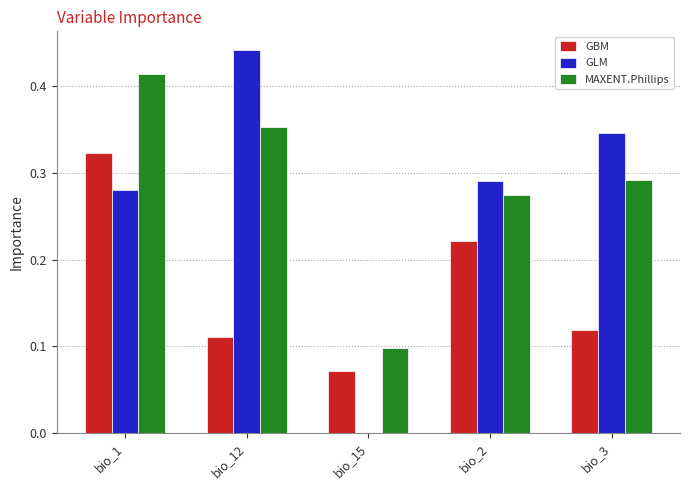

What is the sum of all GBM values?

0.8